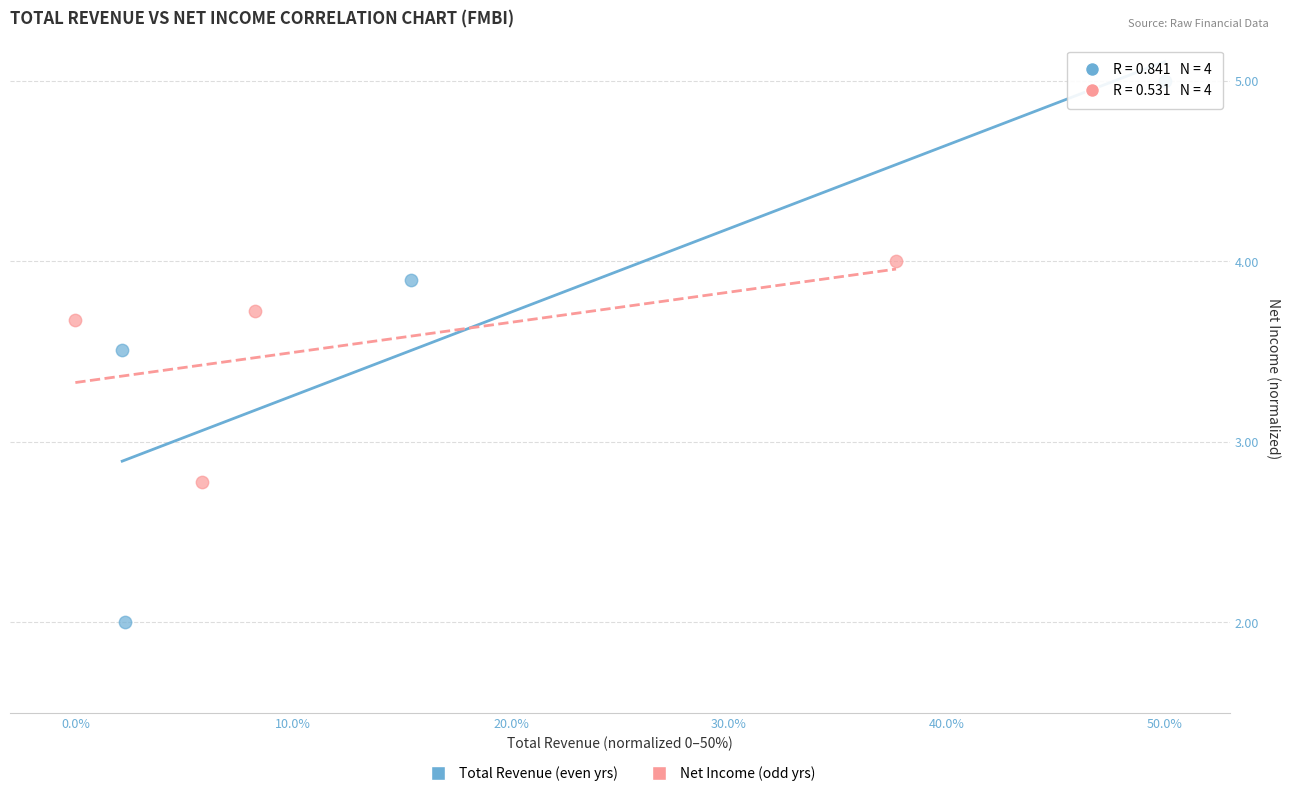

Which series reaches the maximum Y coordinate?

Total Revenue (even yrs)